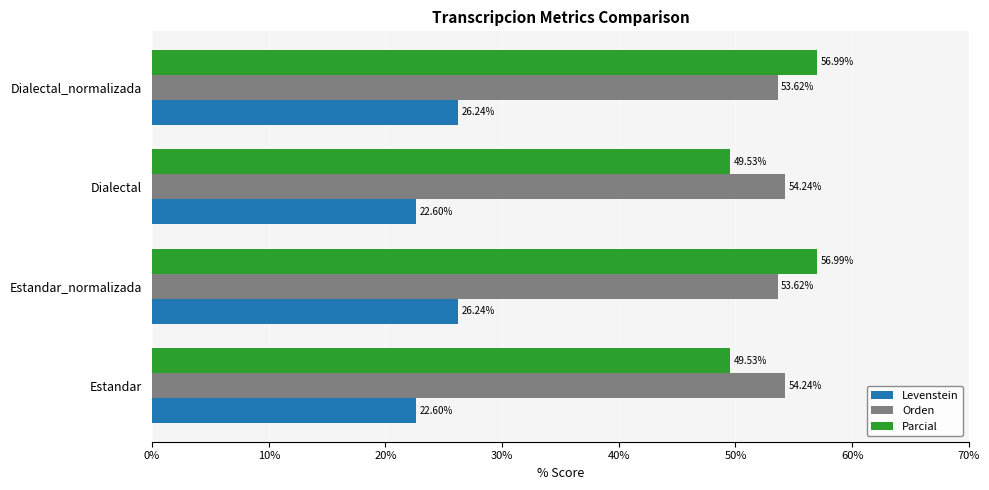

What is the sum of the Parcial values at Estandar and Estandar_normalizada?

106.5